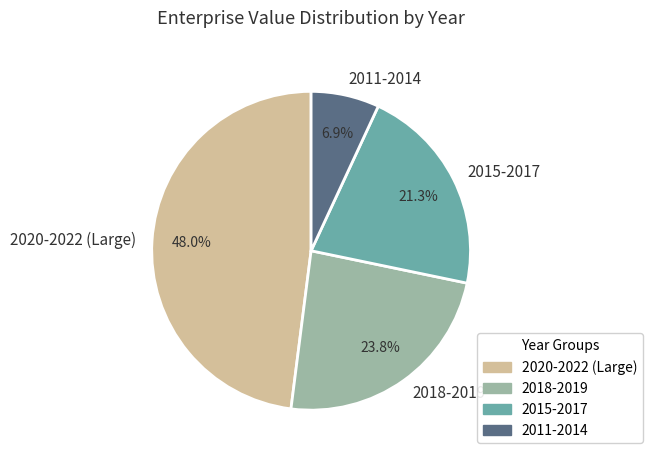

What is the ratio of the value at 2018-2019 to the value at 2015-2017?

1.1